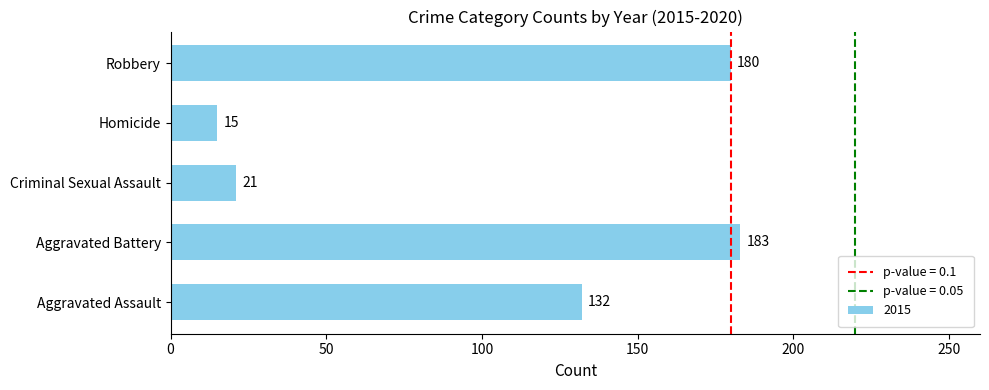

Which label corresponds to the smallest value in the chart?

Homicide